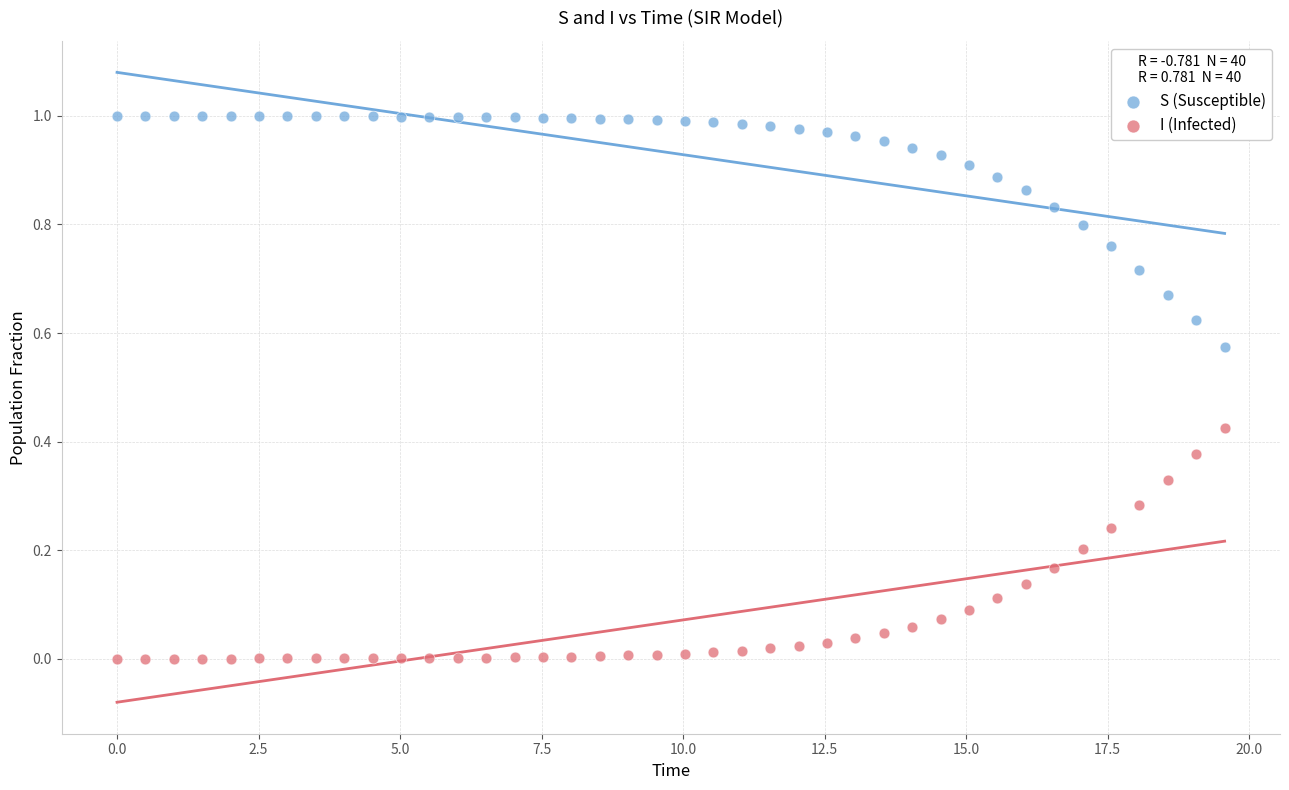

Which series reaches the maximum Y coordinate?

S (Susceptible)